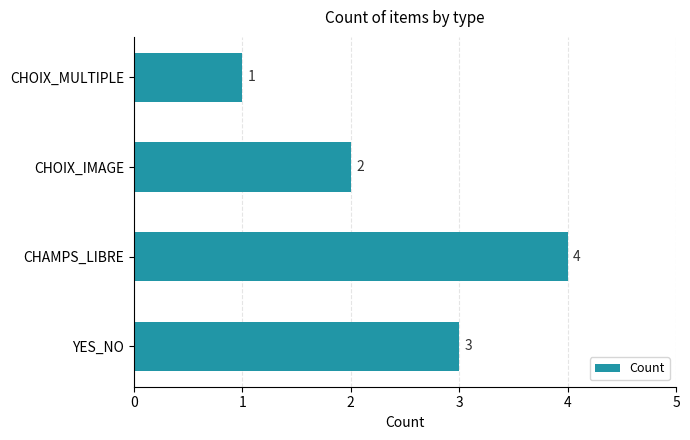

How many bars are there in total?

4